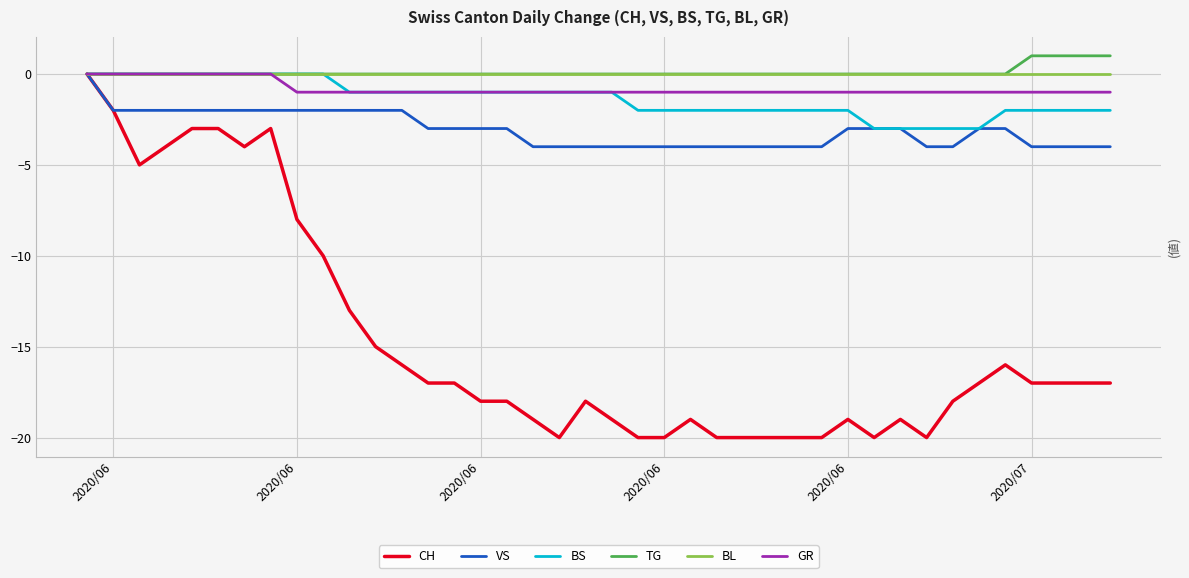

Which series has the widest spread of values?

CH